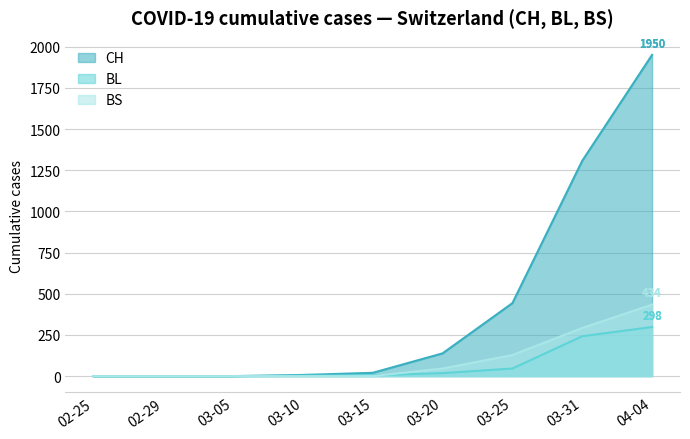

At which category is the sum across all series the highest?

04-04